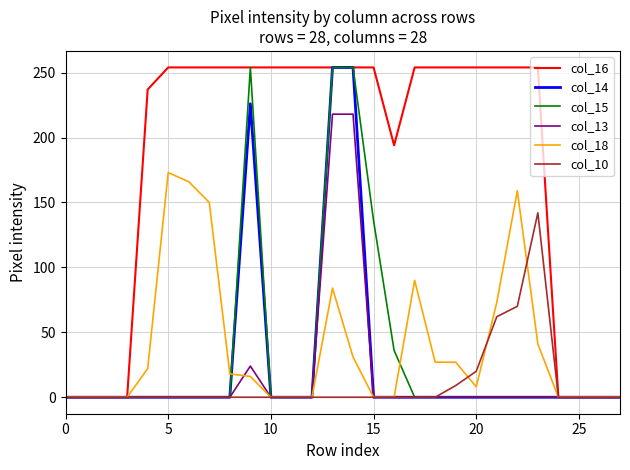

How many values in the col_15 series exceed 0?

5